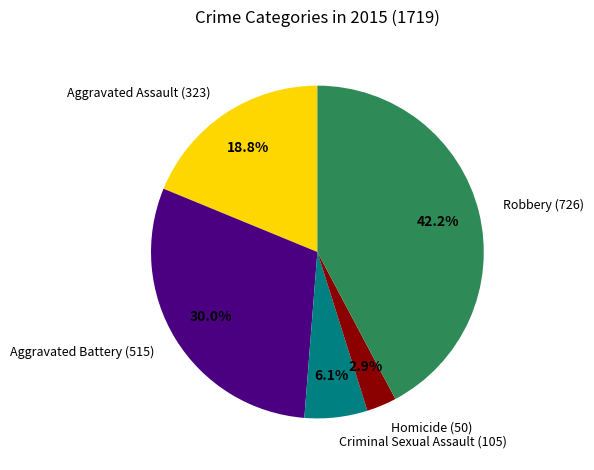

What is the ratio of the value at Robbery (726) to the value at Aggravated Battery (515)?

1.4